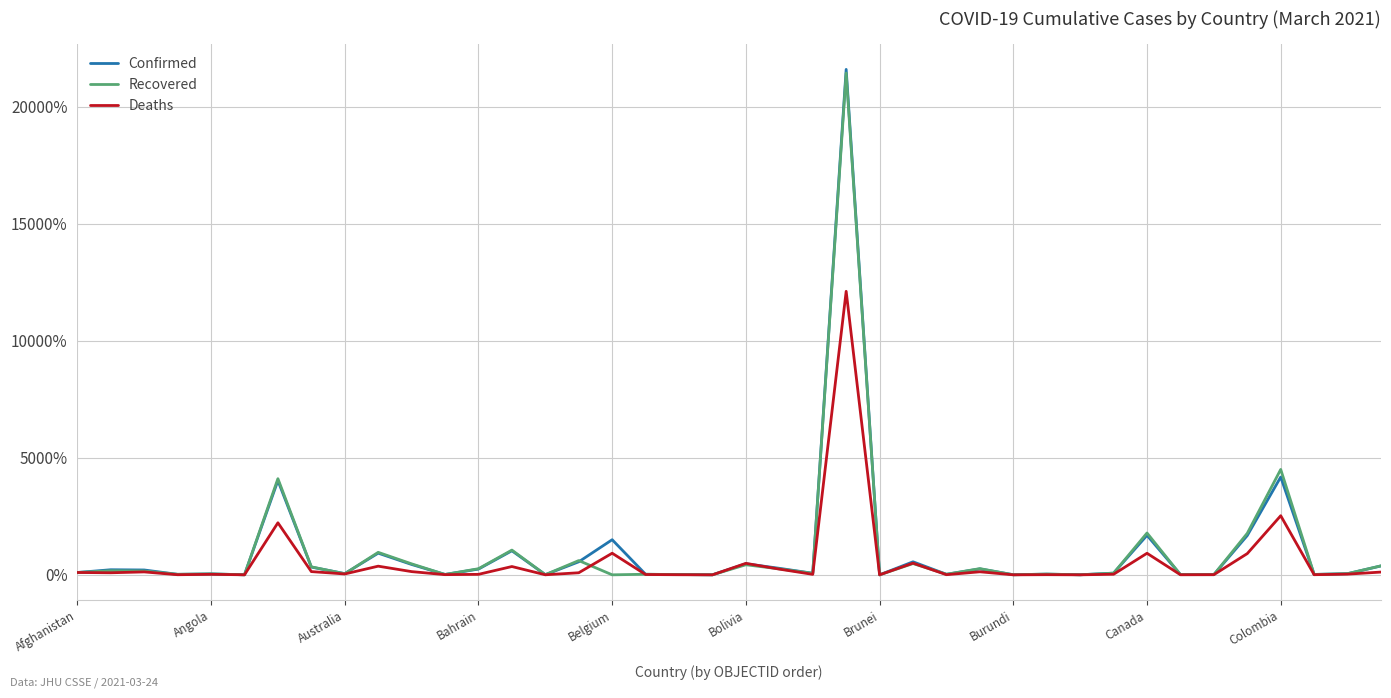

What are all the series names shown in the legend?

Confirmed, Recovered, Deaths